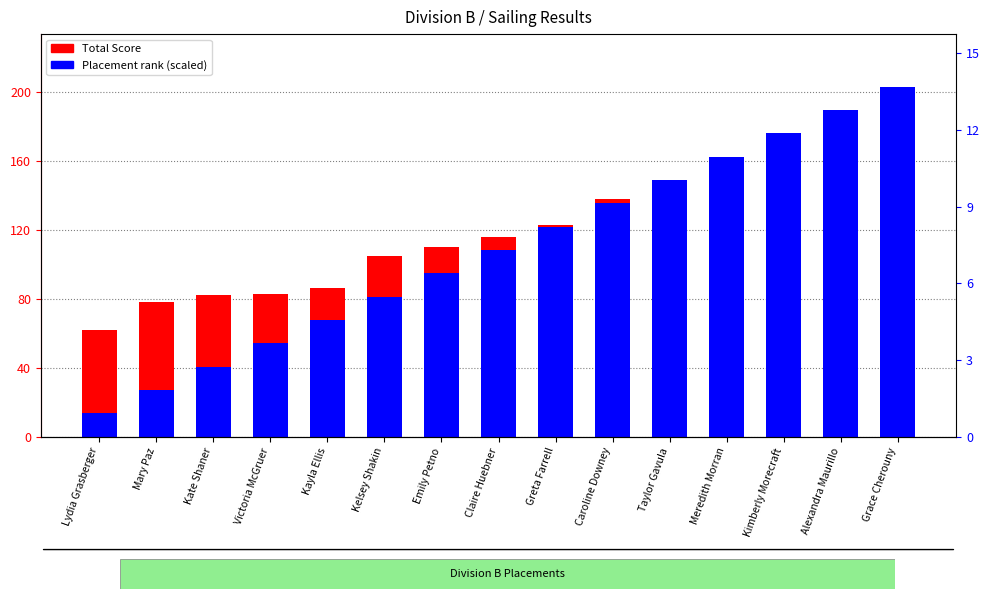

What is the label of the 7th bar from the left?

Emily Petno